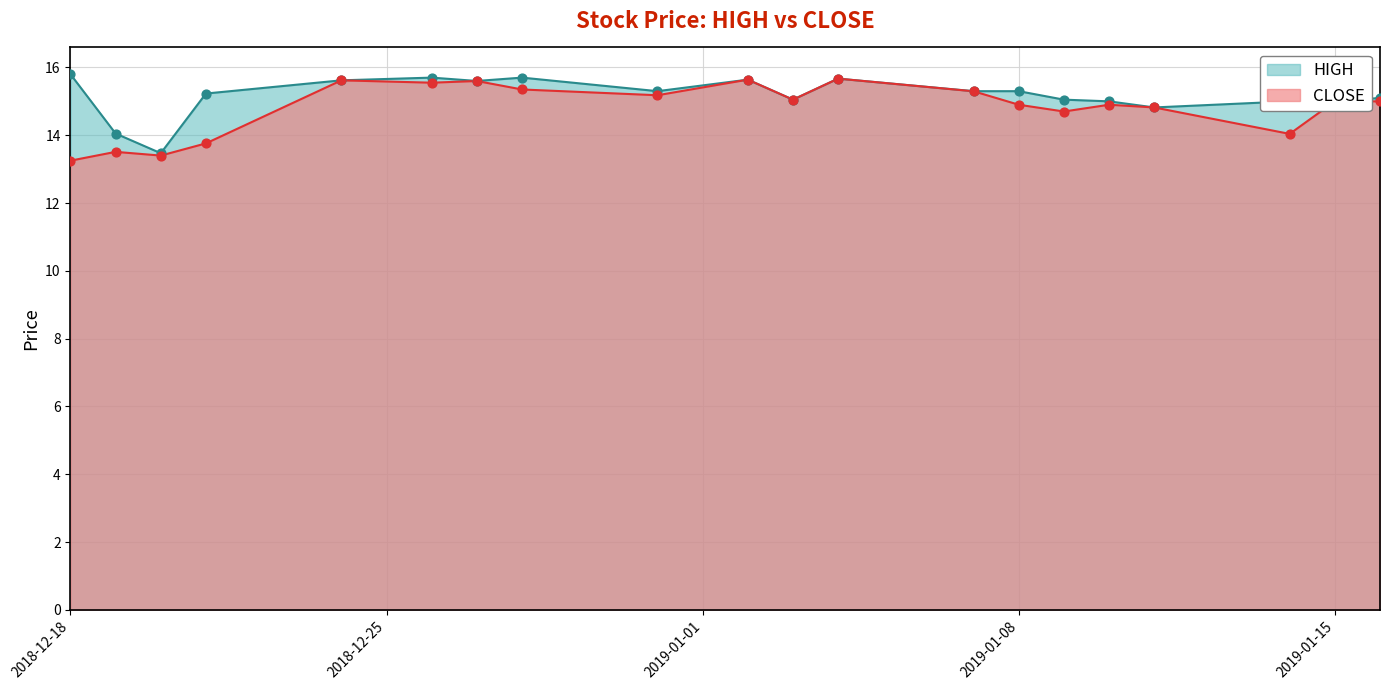

What is the total value across all series at 2019-01-07?

30.6